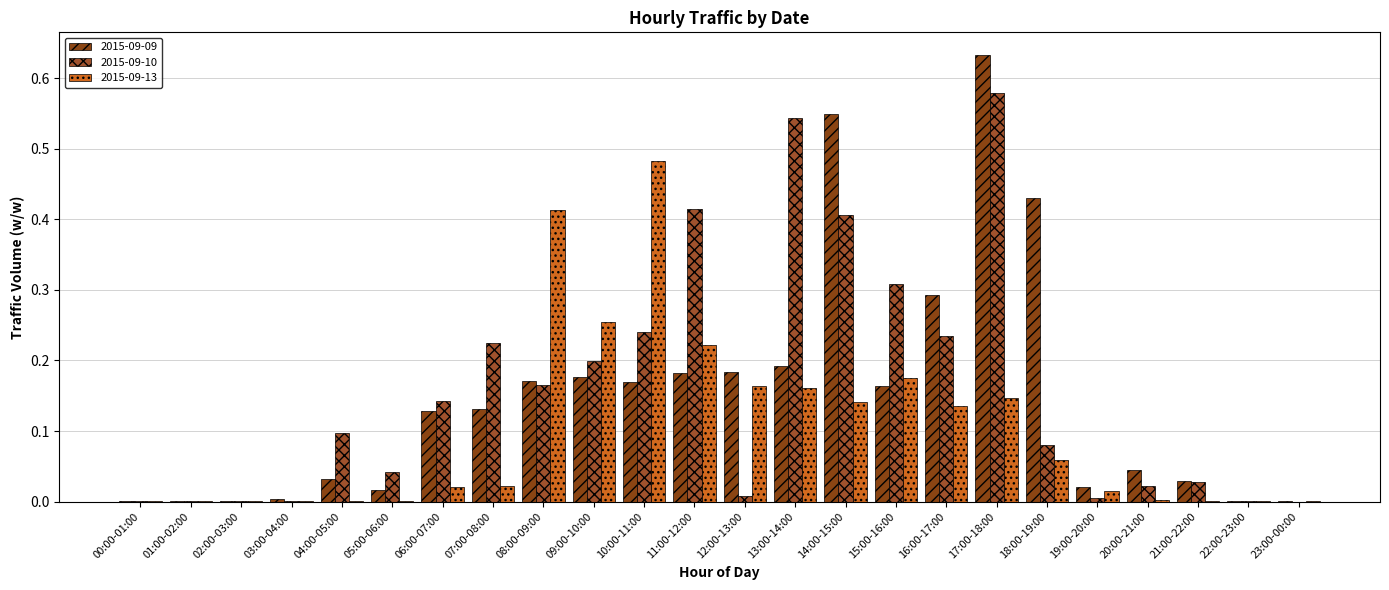

At which category does the chart reach its minimum across all series?

23:00-00:00